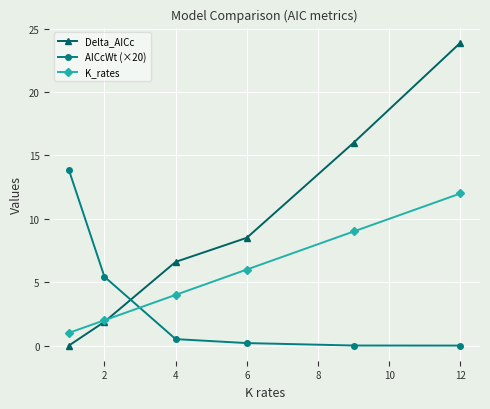

After their last crossing, which series has the higher values: AICcWt (×20) or Delta_AICc?

Delta_AICc